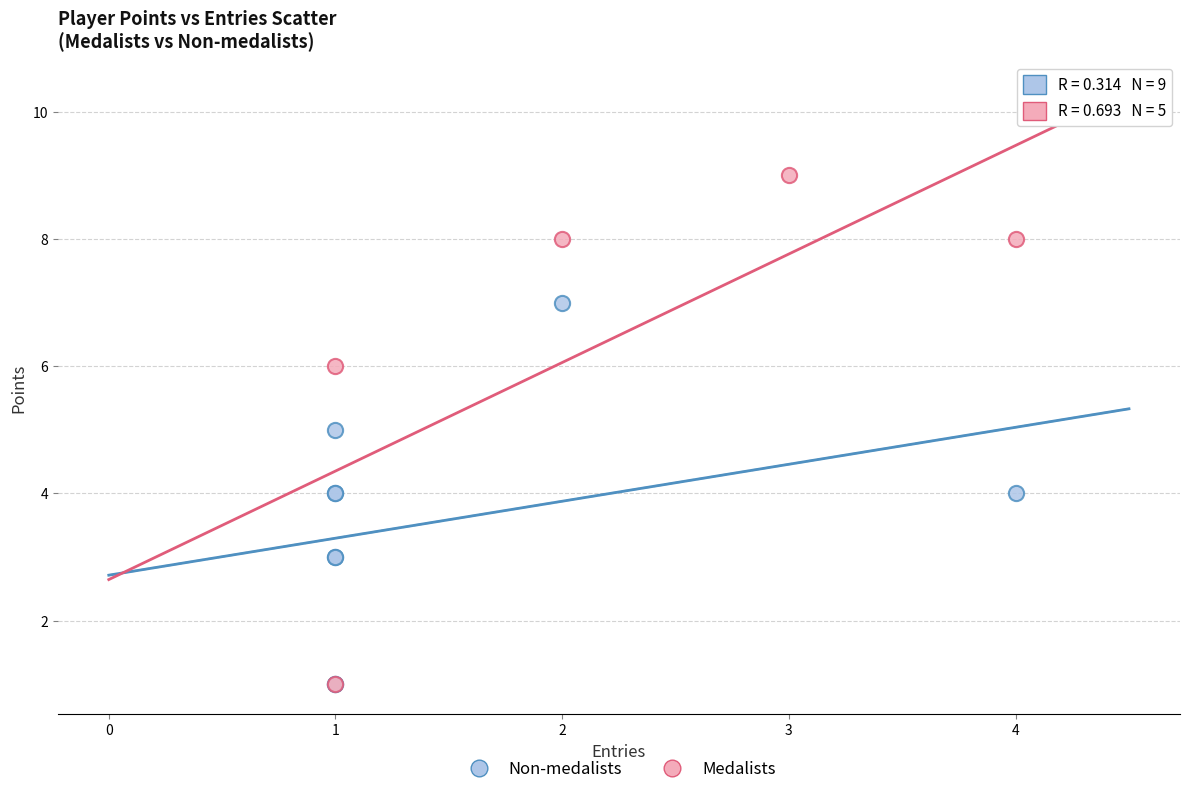

What are all the series names shown in the legend?

Non-medalists, Medalists